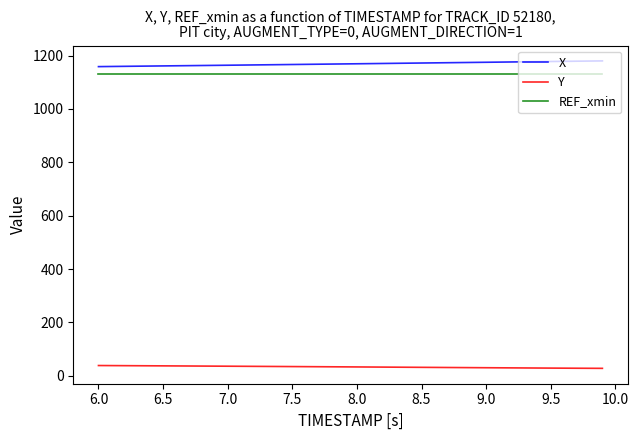

True or false: Y and X intersect in this chart.

False